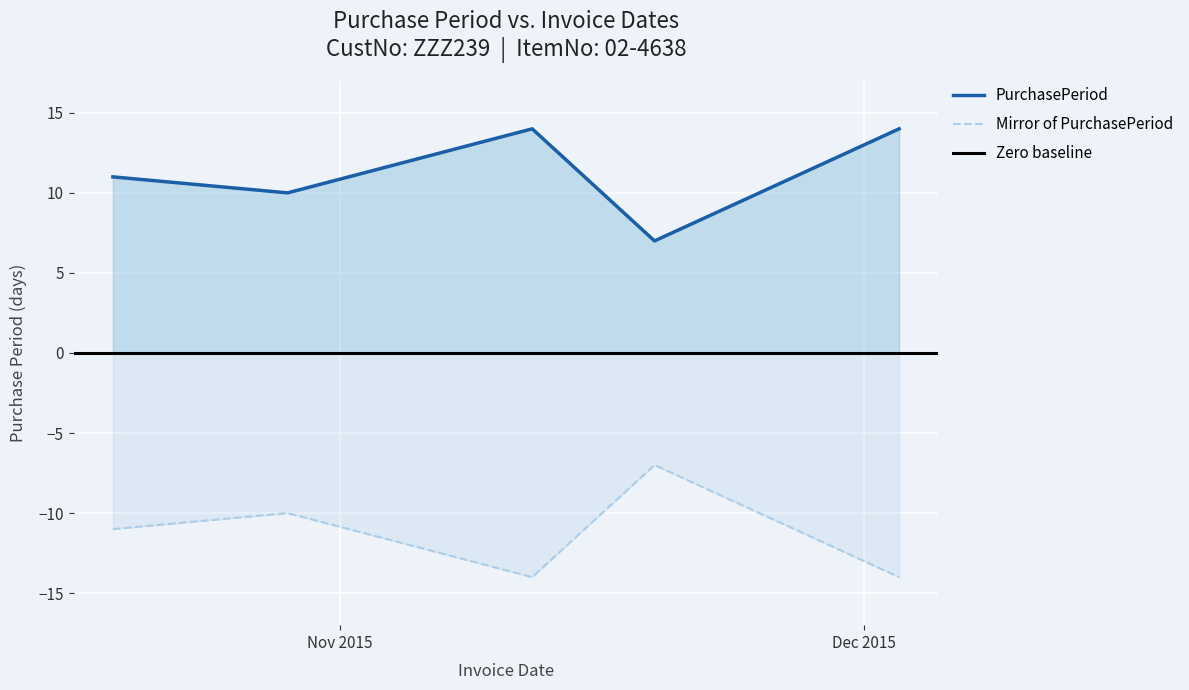

True or false: the data shows 14 at 2015-11-12.

True